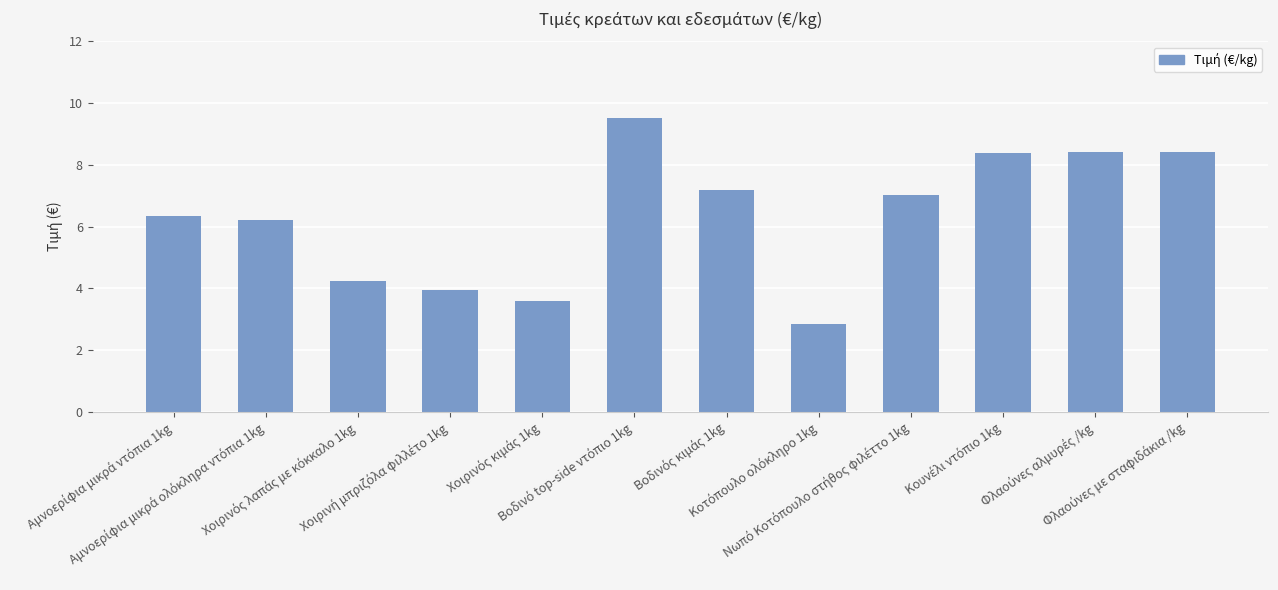

What is the maximum value shown in the chart?

9.5